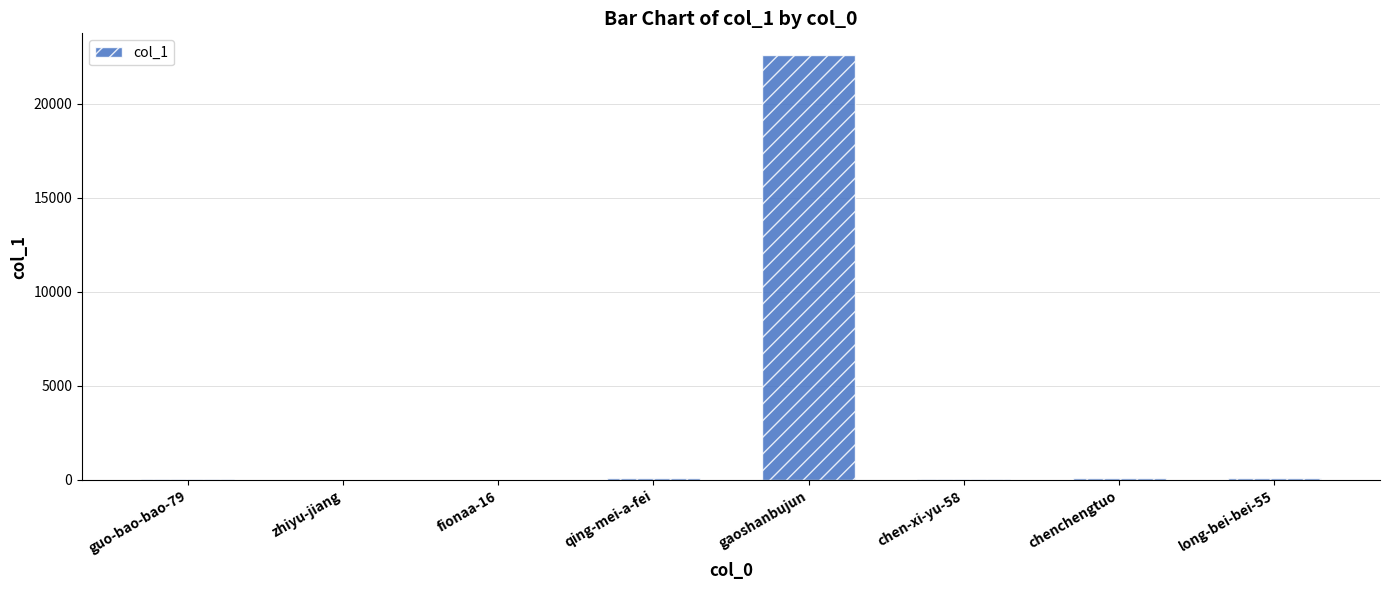

What is the sum of all values?

23001